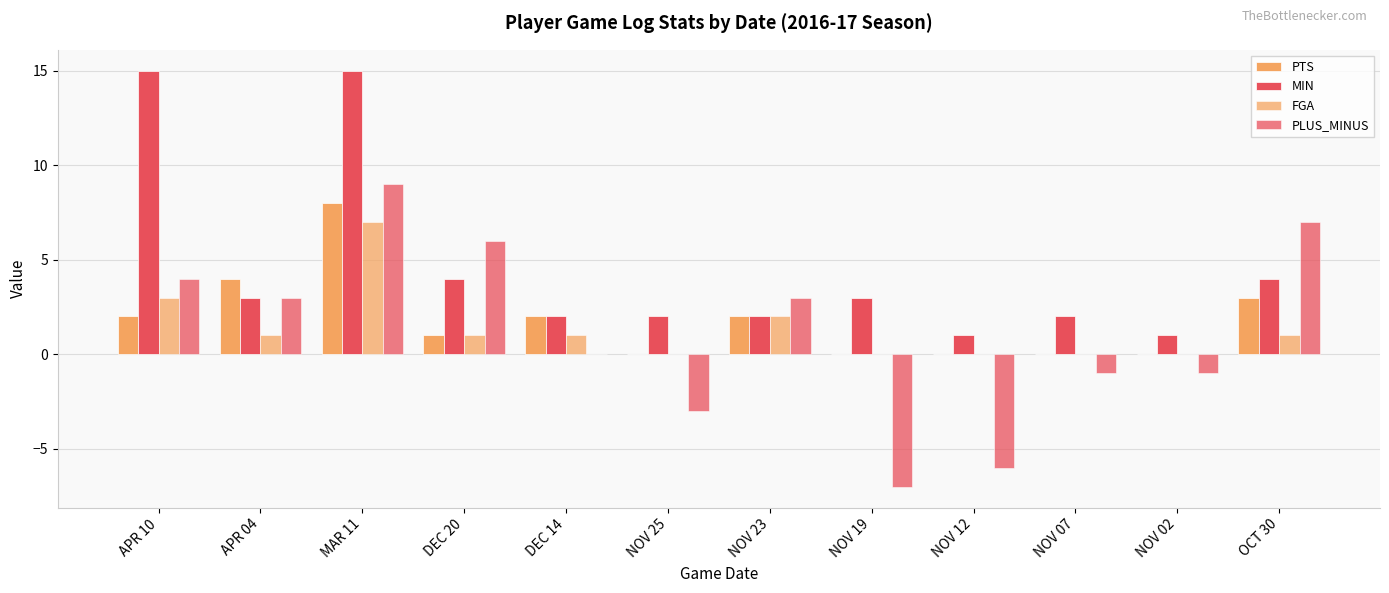

Reading left to right, extract all data points from this chart.

PTS: 2	4	8	1	2	0	2	0	0	0	0	3
MIN: 15	3	15	4	2	2	2	3	1	2	1	4
FGA: 3	1	7	1	1	0	2	0	0	0	0	1
PLUS_MINUS: 4	3	9	6	0	-3	3	-7	-6	-1	-1	7